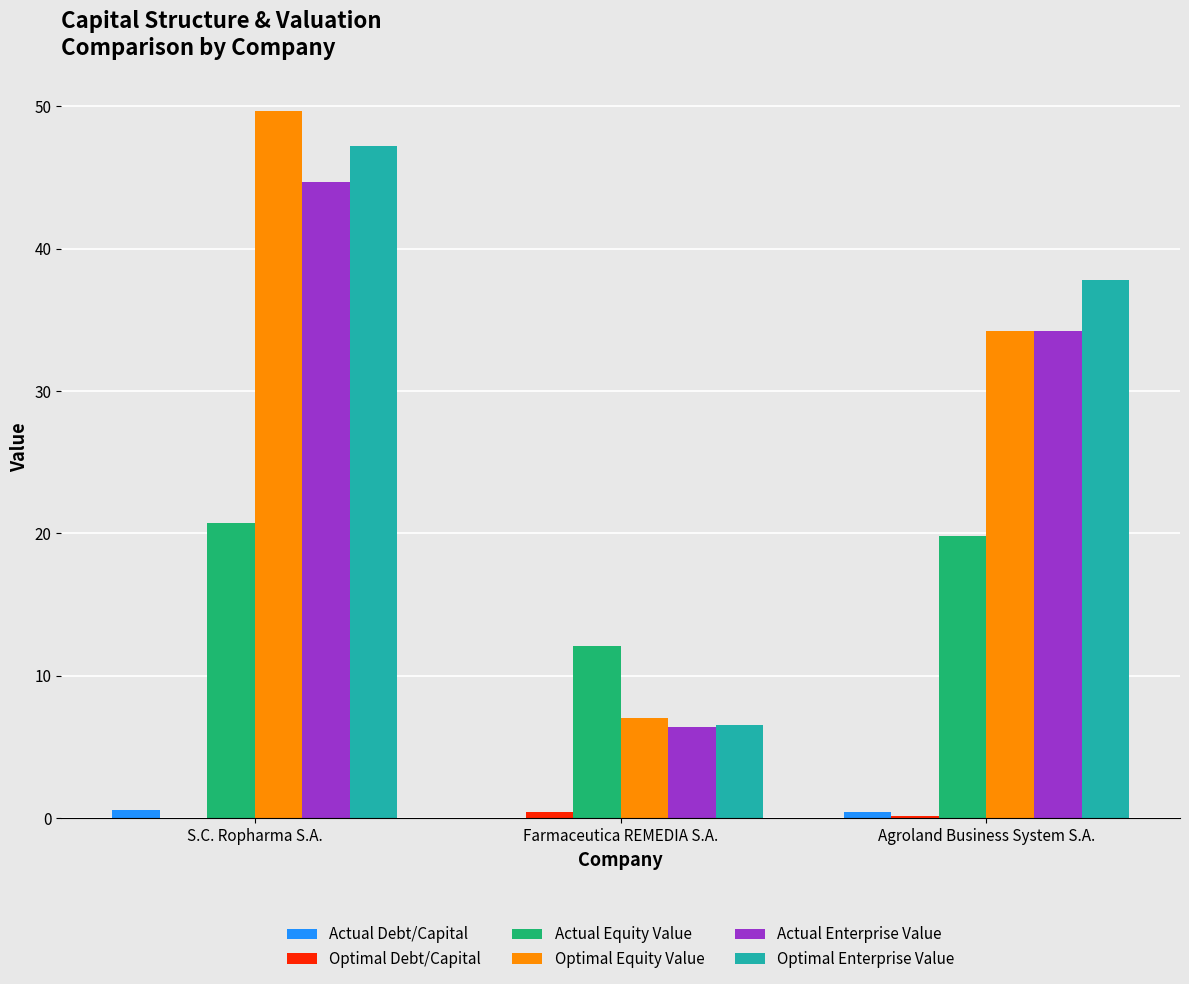

What is the maximum value for Optimal Equity Value?

49.7